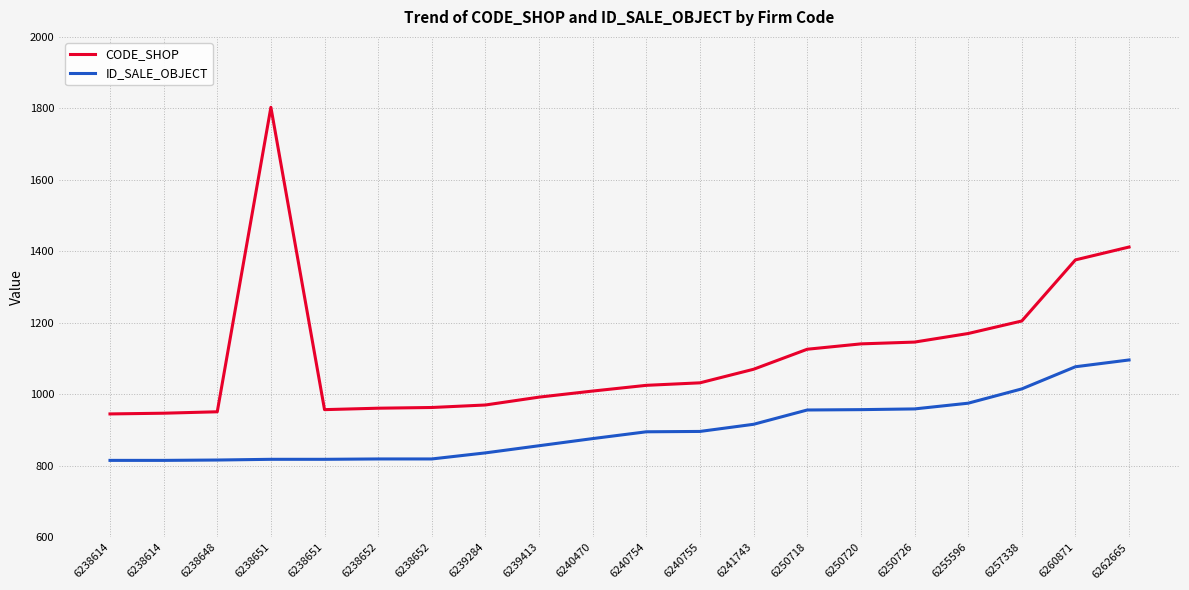

True or false: ID_SALE_OBJECT and CODE_SHOP cross at least once.

False